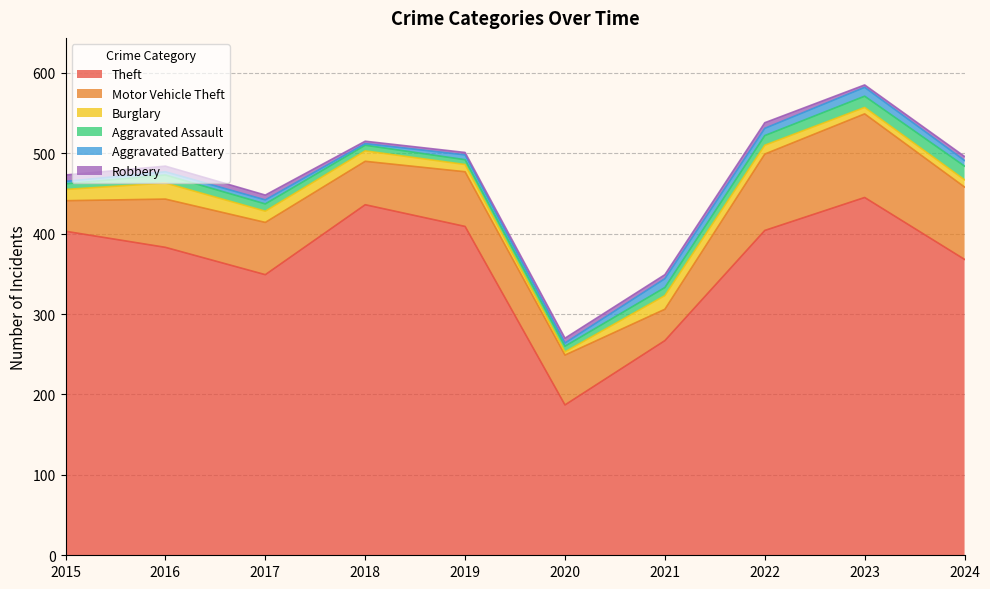

Which category has the lowest value across all series?

2018